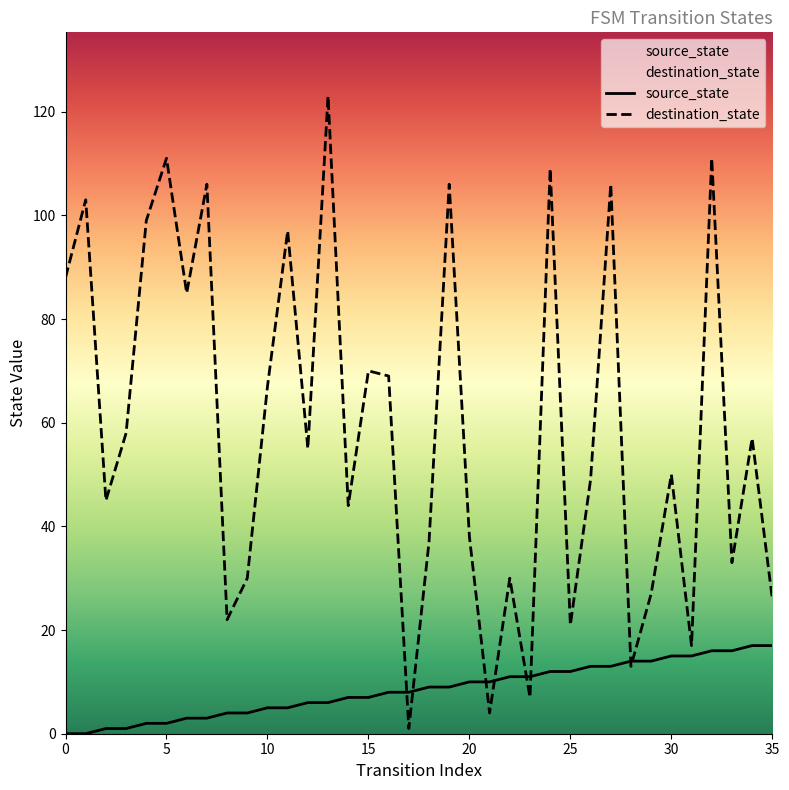

How many interior local valleys does the destination_state series have?

12